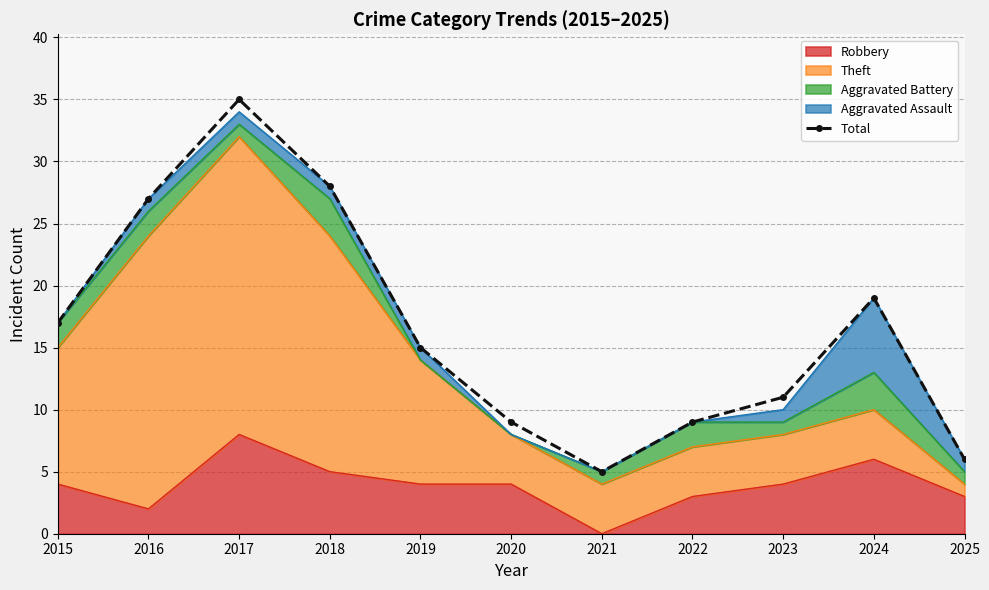

Rank the categories by value from highest to lowest.

2017, 2018, 2016, 2024, 2015, 2019, 2023, 2020, 2022, 2025, 2021